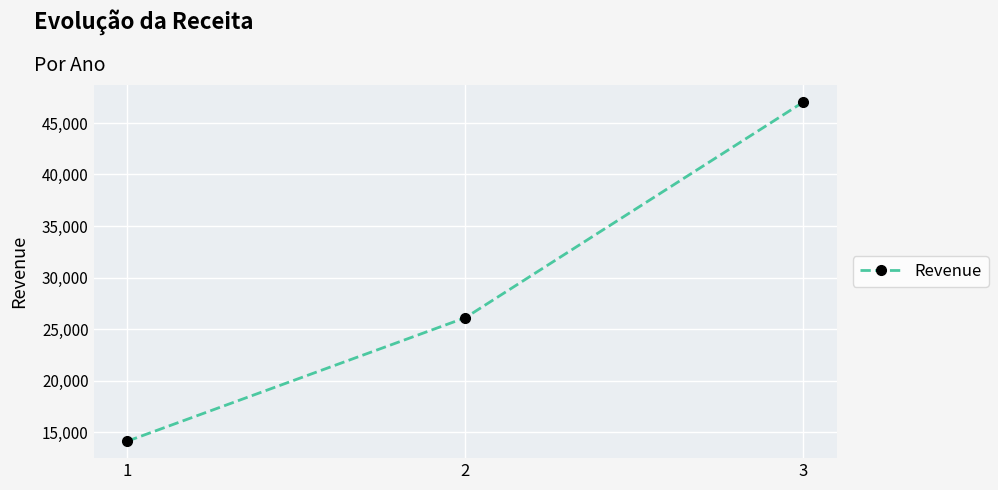

How many categories are shown in the chart?

3